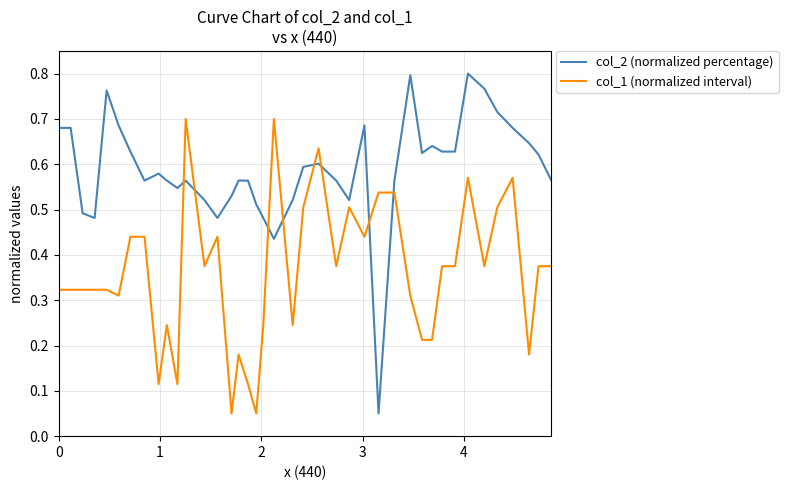

Which series has the largest total across all categories?

col_2 (normalized percentage)